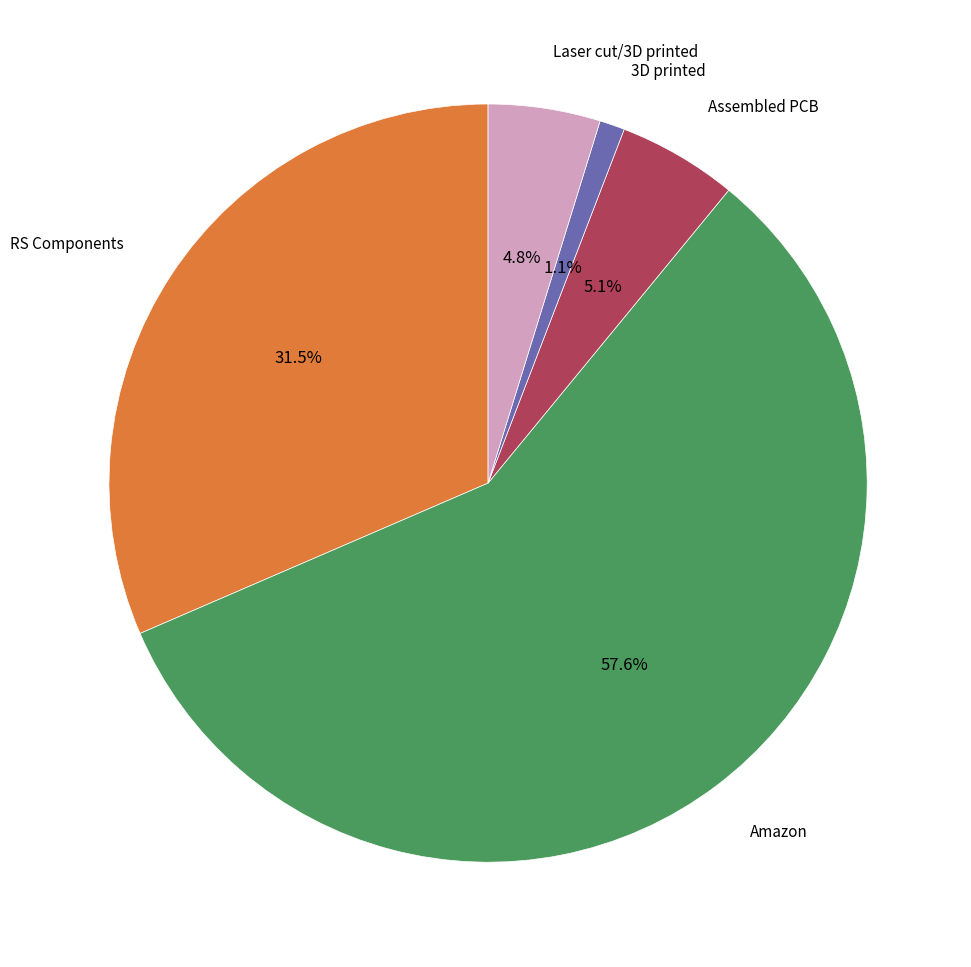

Is there a majority slice in this chart?

Yes